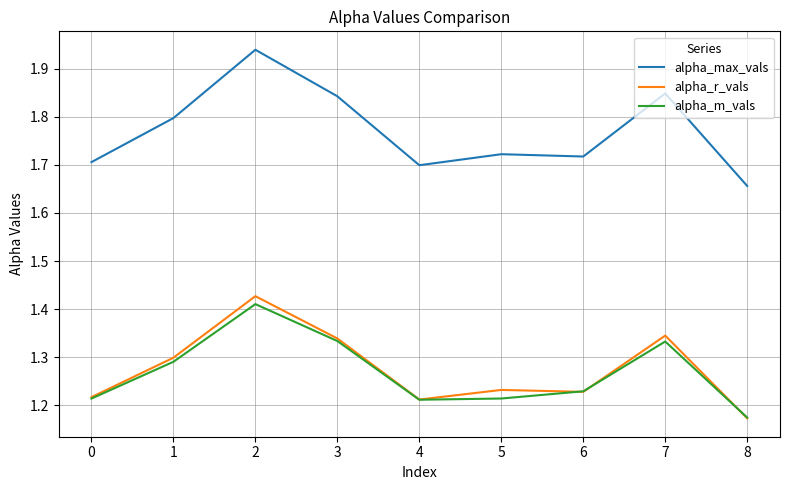

Which category has the lowest value in the alpha_max_vals series?

8